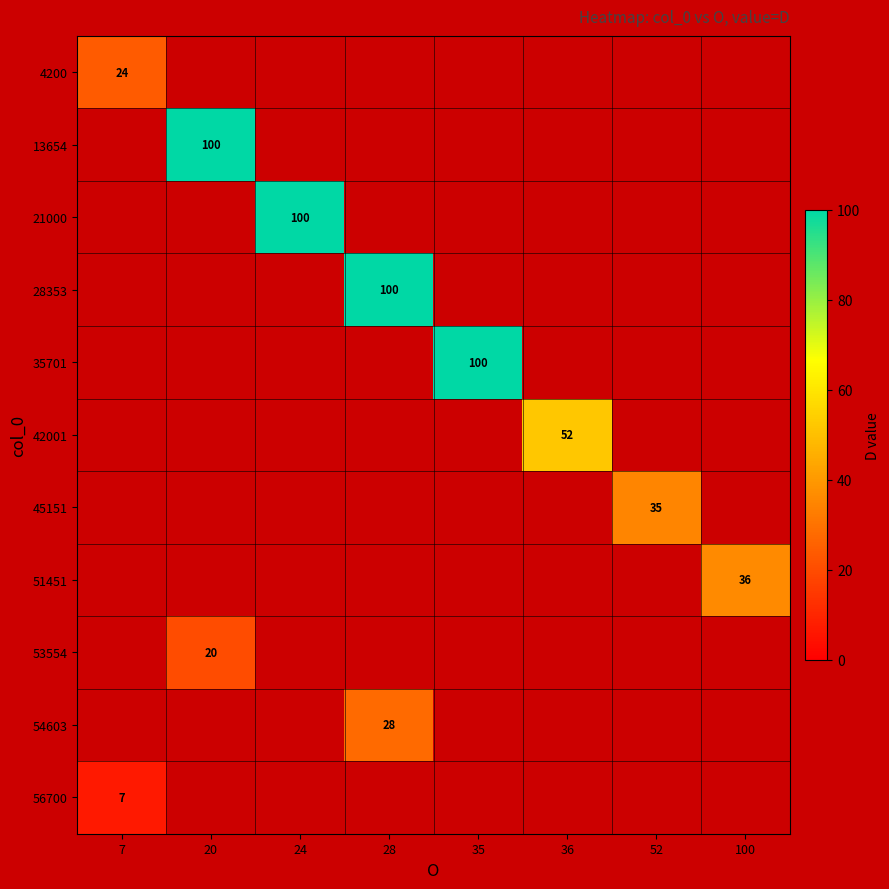

At which category does the chart reach its peak across all series?

20